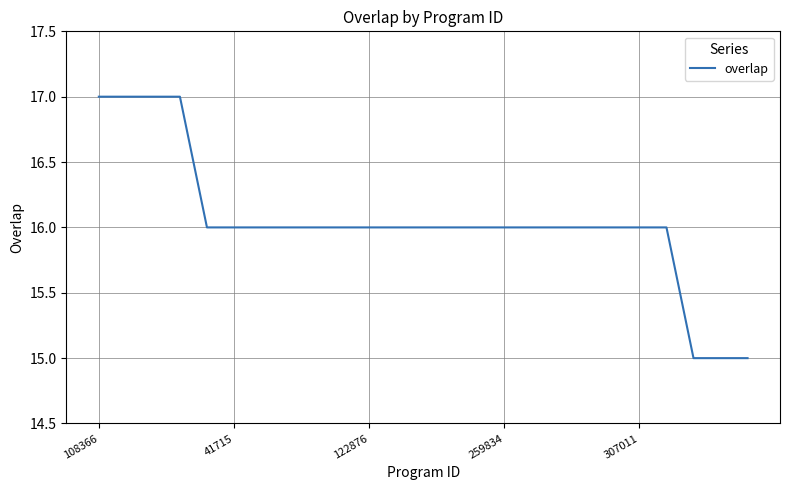

What is the average value?

16